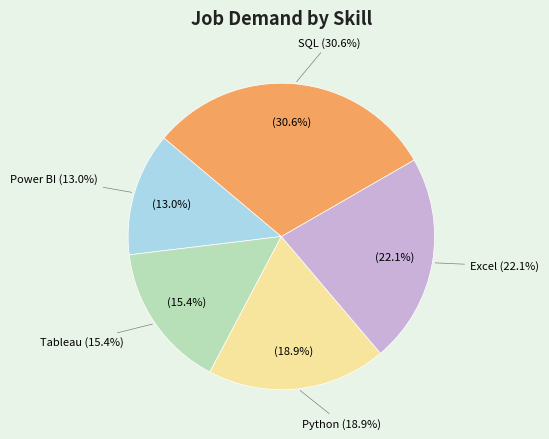

Between Tableau and Power BI, which is larger?

Tableau